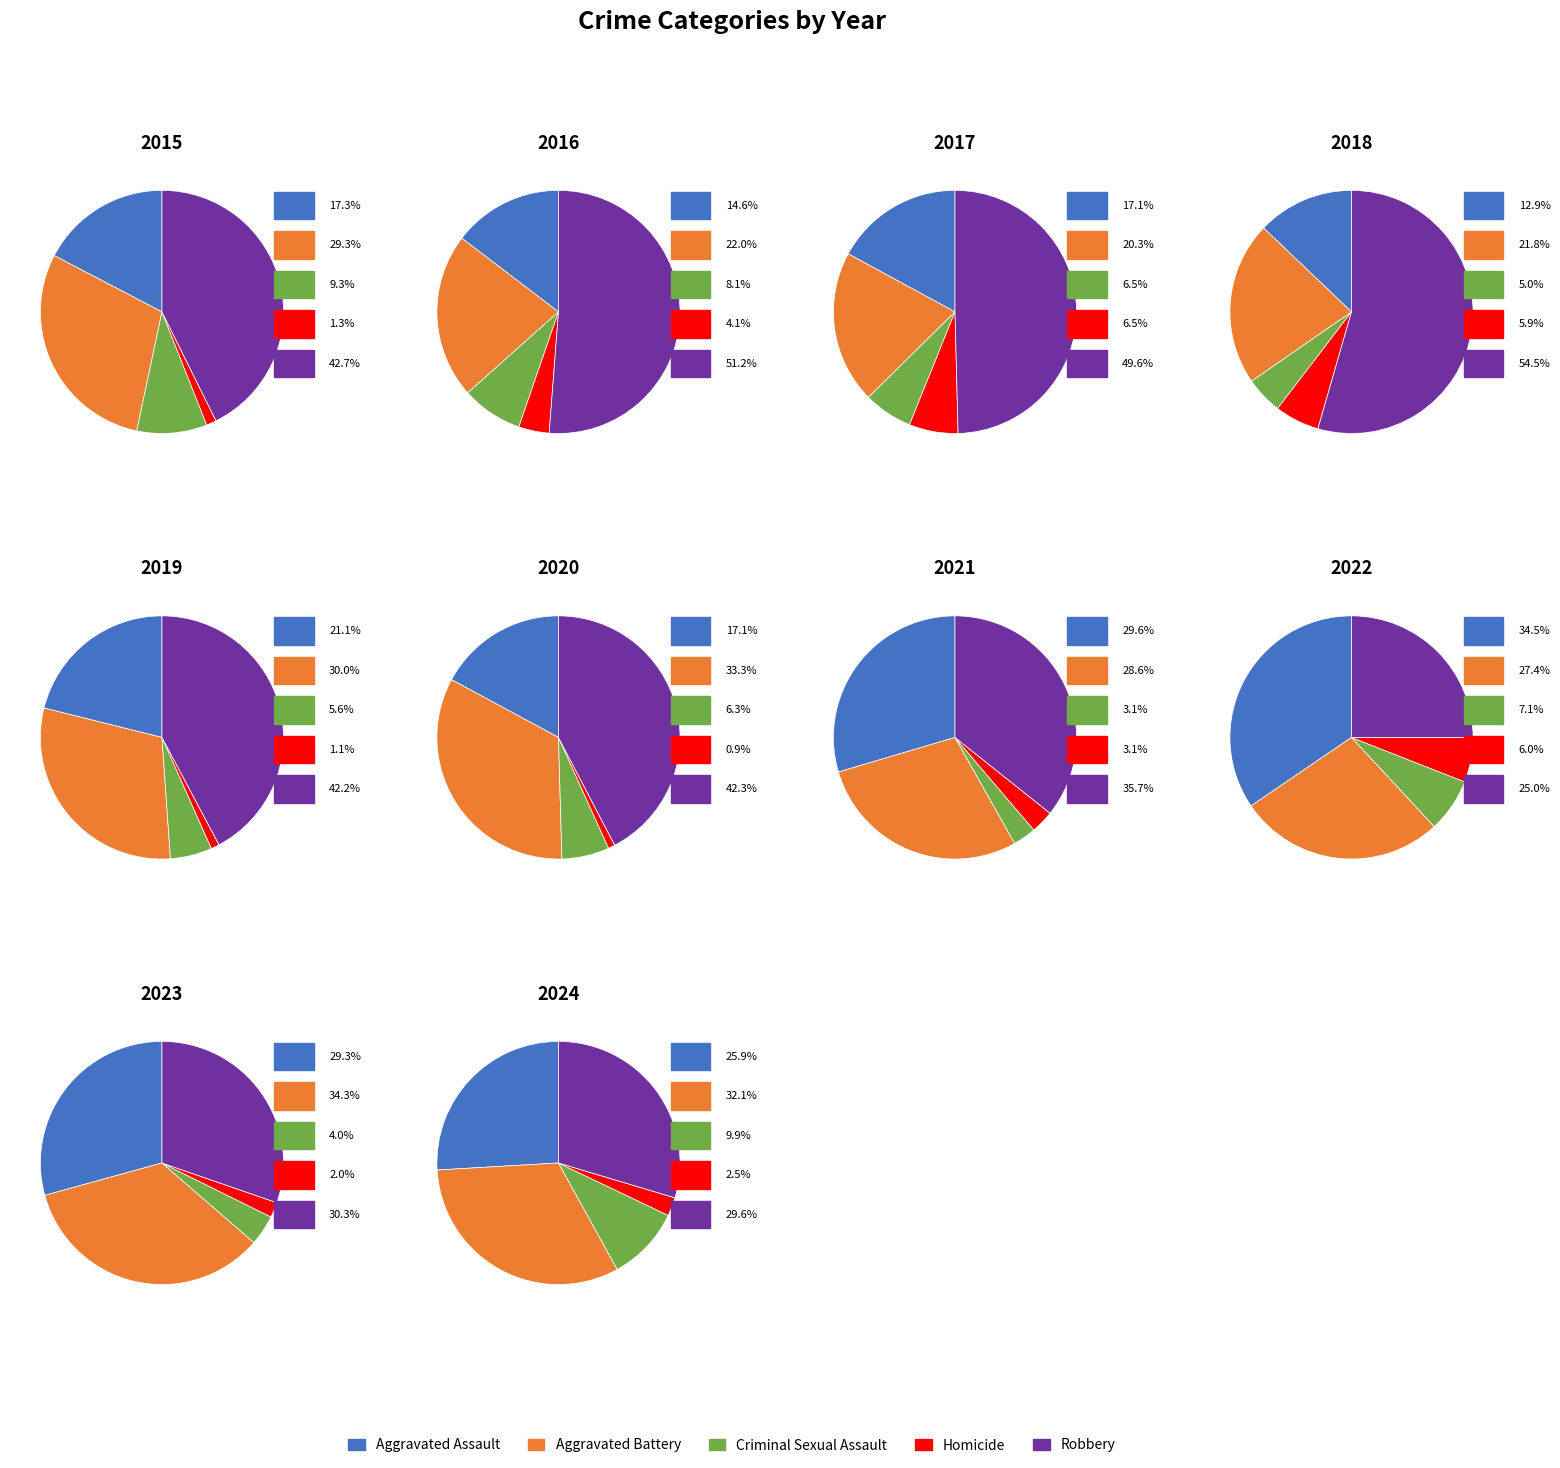

Does 8 represent more than half of the total?

No